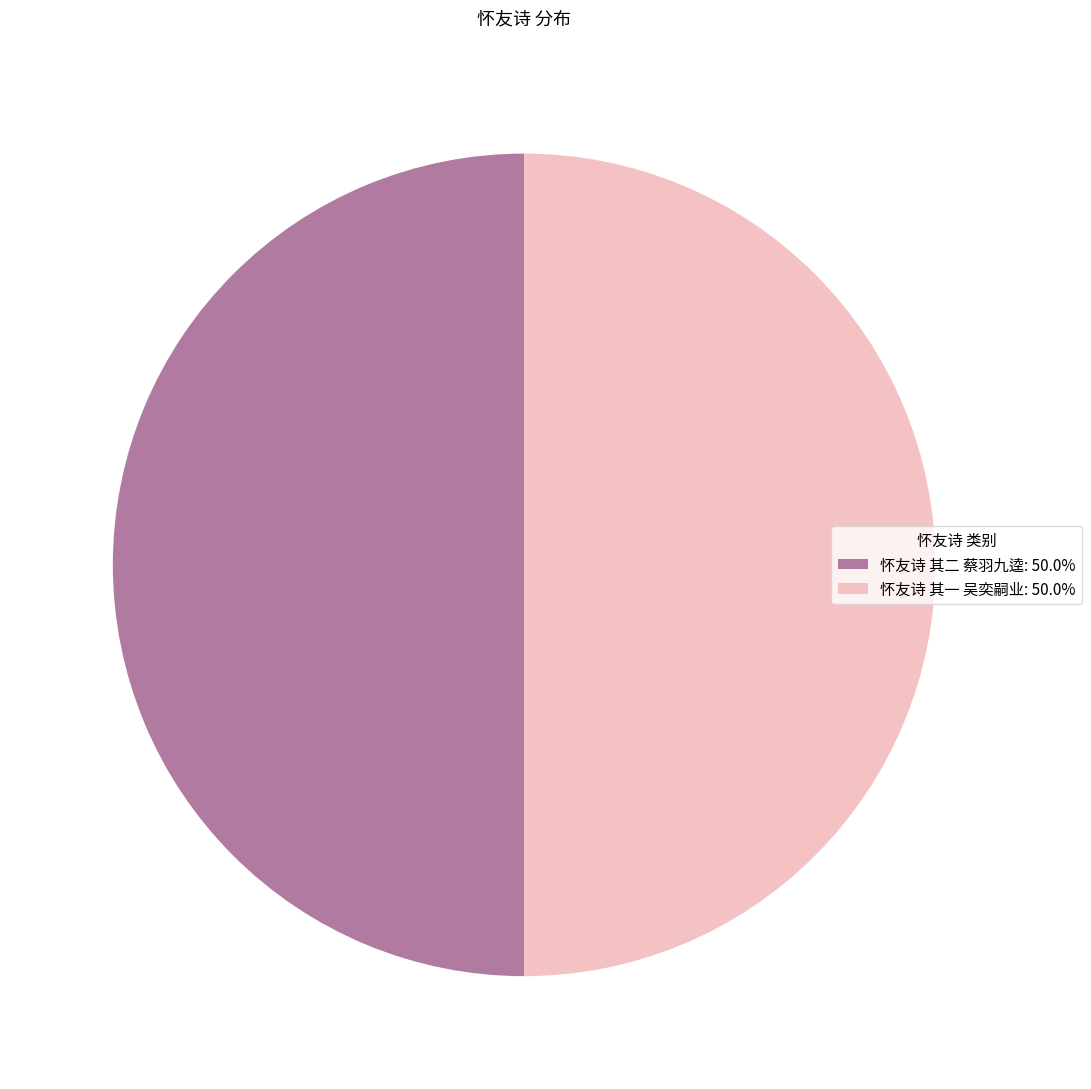

Is the sum of 怀友诗 其一 吴奕嗣业: 50.0% and 怀友诗 其二 蔡羽九逵: 50.0% greater than half?

Yes